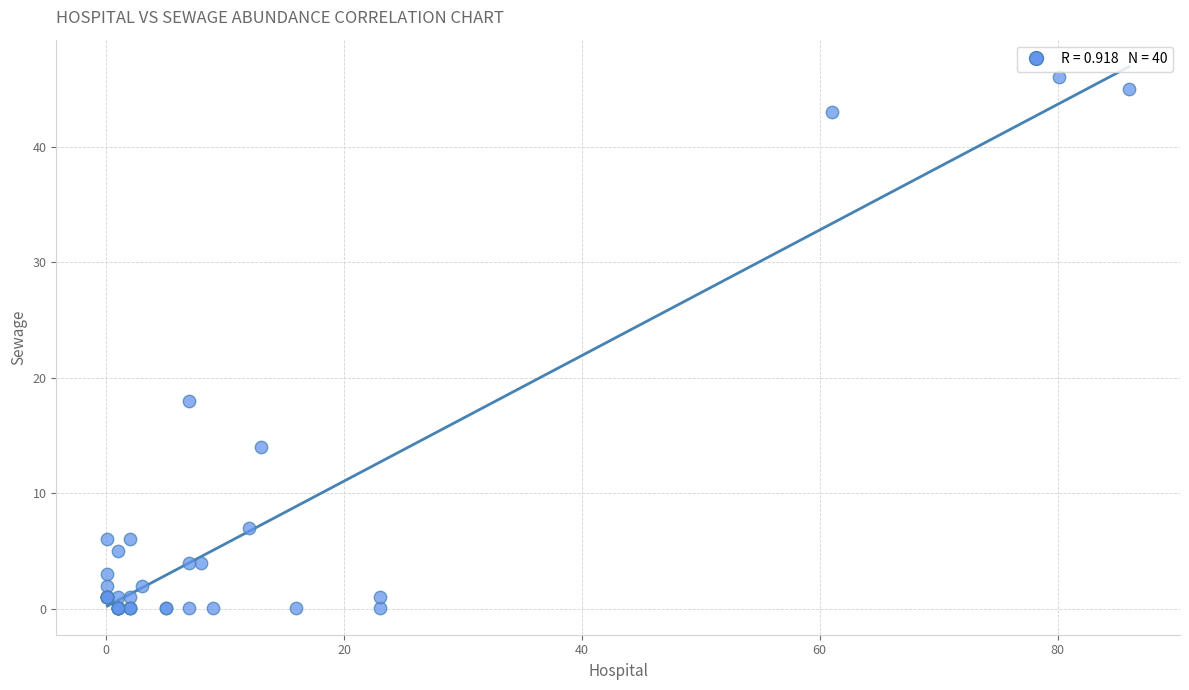

What Y value in the scatter plot is closest to 23?

18.0